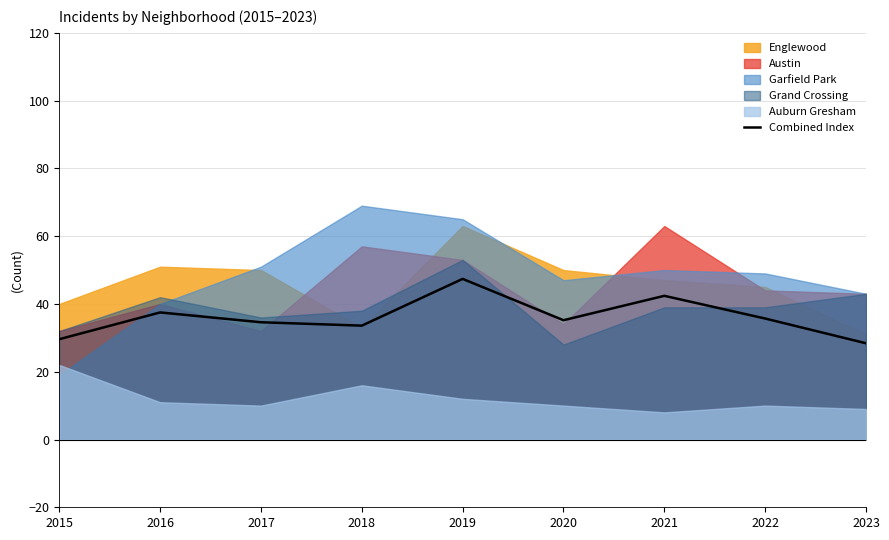

How many interior local valleys (lower than both neighbors) does the data have?

2